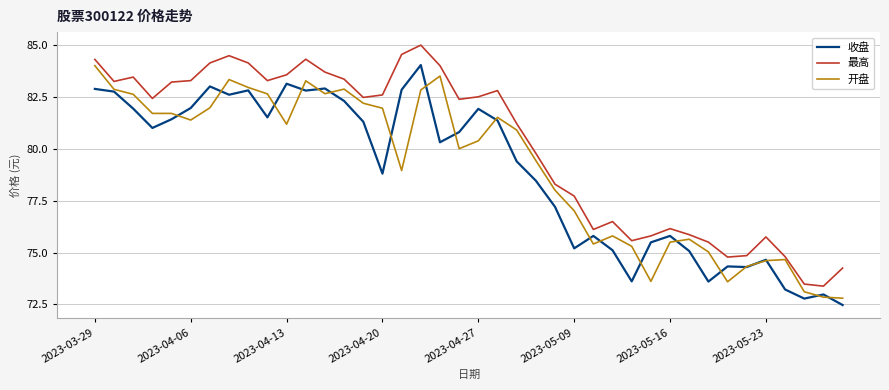

True or false: 收盘 and 最高 intersect in this chart.

False